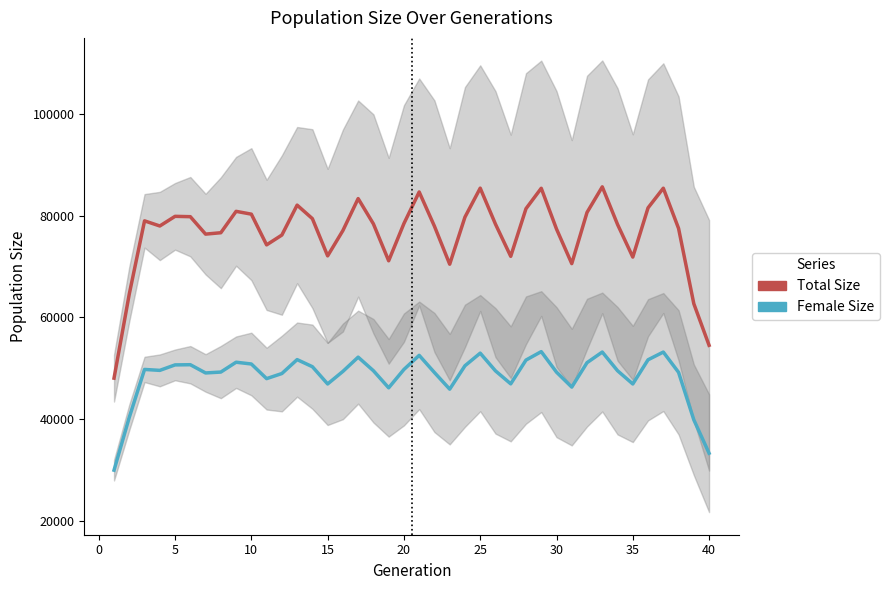

What is the sum of all size values?

3056287.8